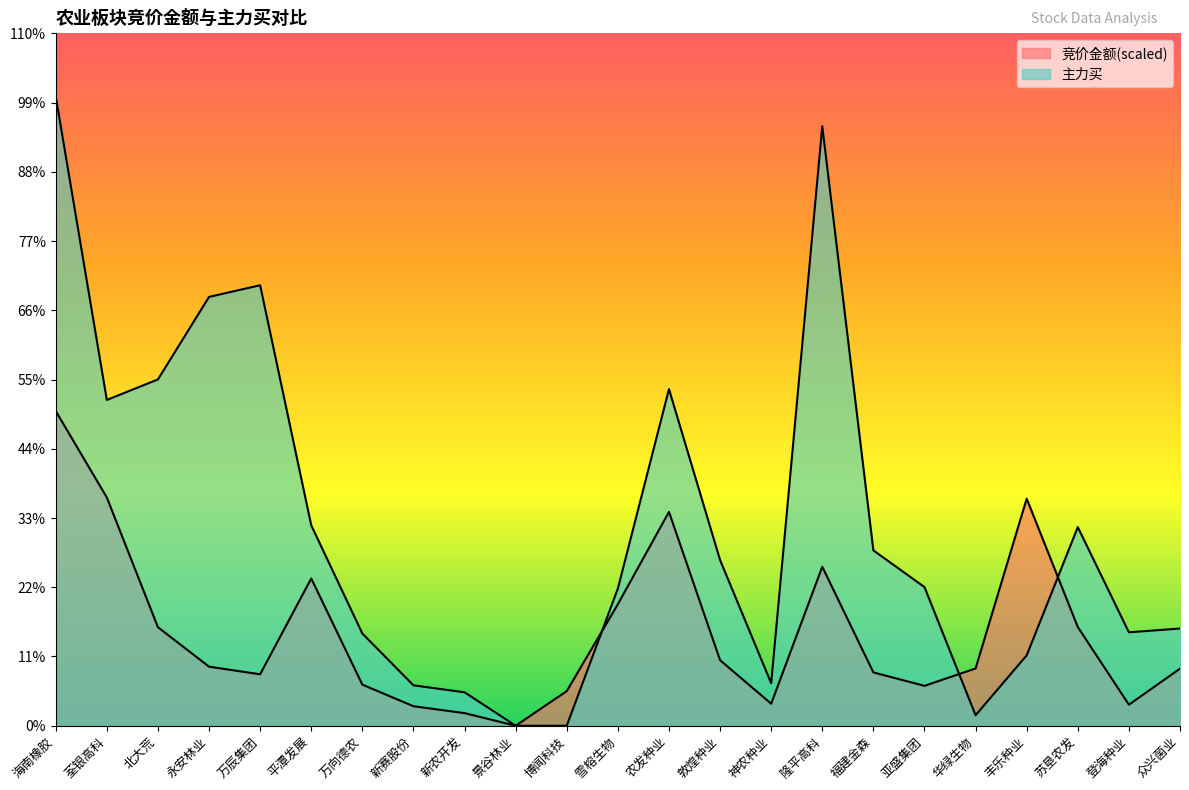

What is the sum of the 主力买 values at 华绿生物 and 博闻科技?

368992.0